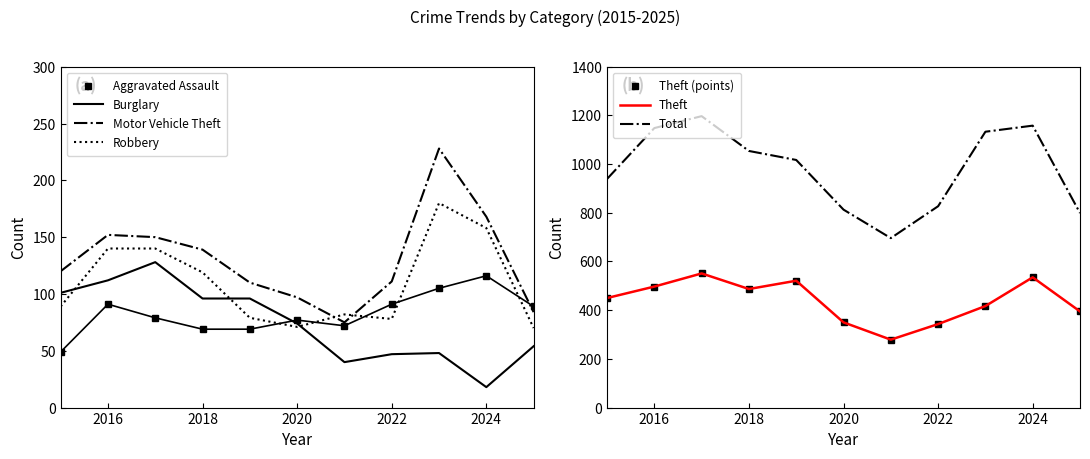

Reading left to right, what are all the values shown in this chart?

Aggravated Assault: 2015=49	2016=91	2017=79	2018=69	2019=69	2020=77	2021=72	2022=91	2023=105	2024=116	2025=89
Burglary: 2015=101	2016=112	2017=128	2018=96	2019=96	2020=74	2021=40	2022=47	2023=48	2024=18	2025=54
Motor Vehicle Theft: 2015=120	2016=152	2017=150	2018=139	2019=110	2020=97	2021=75	2022=111	2023=228	2024=168	2025=84
Robbery: 2015=89	2016=140	2017=140	2018=119	2019=79	2020=71	2021=82	2022=78	2023=180	2024=158	2025=70
Theft: 2015=450	2016=497	2017=551	2018=487	2019=521	2020=350	2021=279	2022=343	2023=417	2024=535	2025=395
Total: 2015=939	2016=1148	2017=1197	2018=1054	2019=1017	2020=813	2021=696	2022=827	2023=1133	2024=1158	2025=799